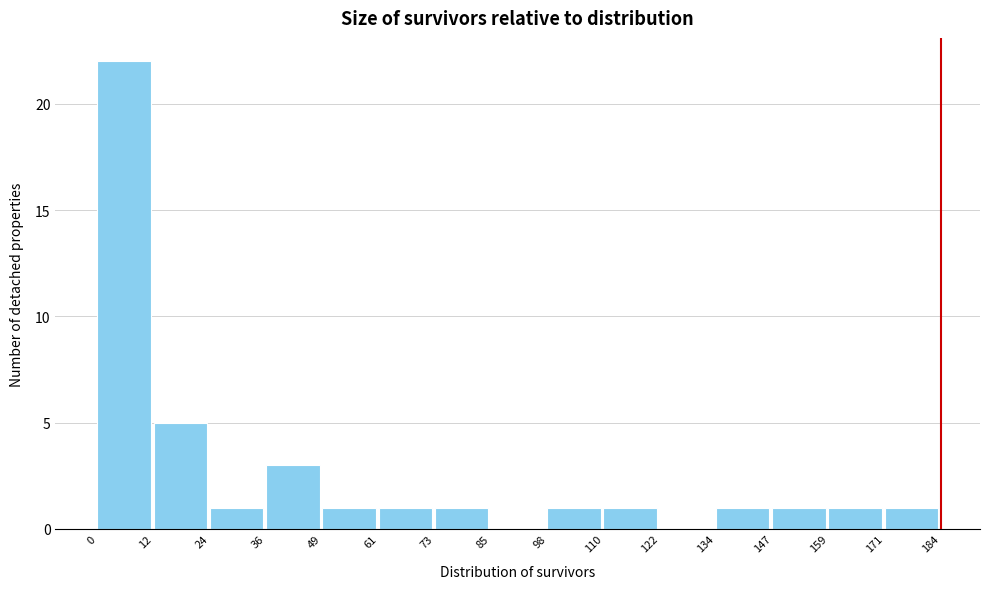

Reading left to right, transcribe this chart: for each bar, give the range it covers on the x-axis and its height. The values are not printed on the chart, so give them approximately, as read against the axis.

0 to 12: 22
12 to 24: 5
24 to 36: 1
36 to 49: 3
49 to 61: 1
61 to 73: 1
73 to 85: 1
85 to 98: 0
98 to 110: 1
110 to 122: 1
122 to 134: 0
134 to 147: 1
147 to 159: 1
159 to 171: 1
171 to 184: 1